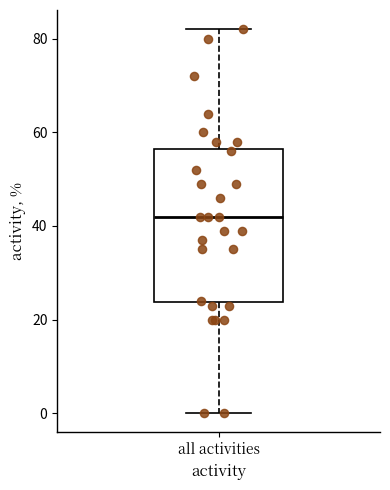

Where does the lower whisker of the box for all activities end on the y-axis? The values are not printed on the chart, so give them approximately, as read against the axis.

0